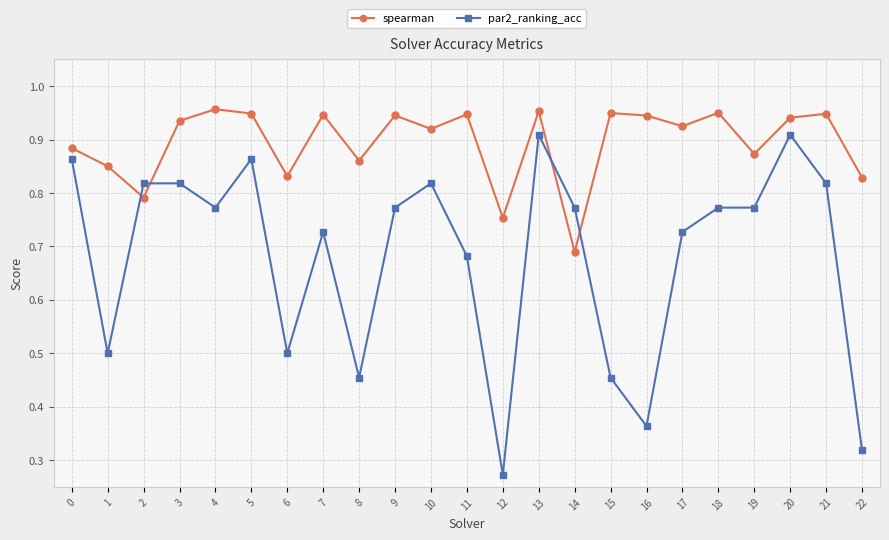

Count the par2_ranking_acc values in the range 0 to 1.

23